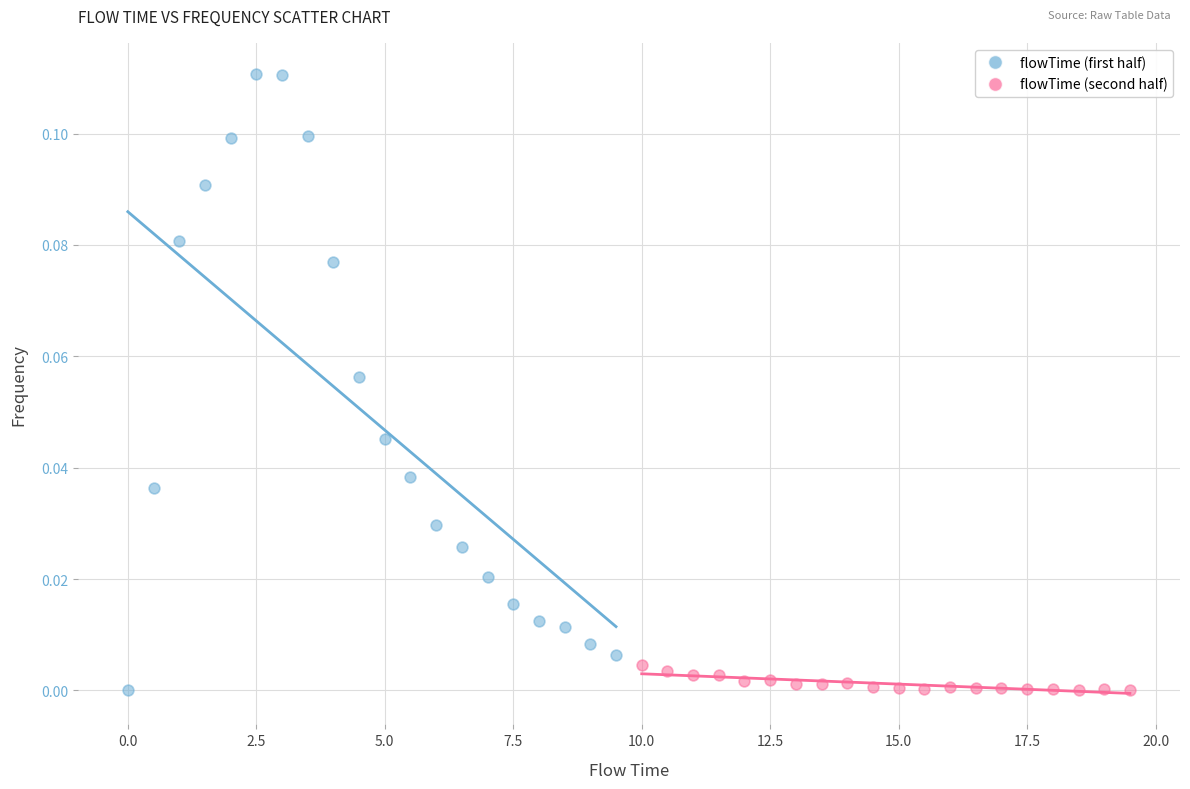

Which series has the largest Y range (max minus min)?

flowTime (first half)